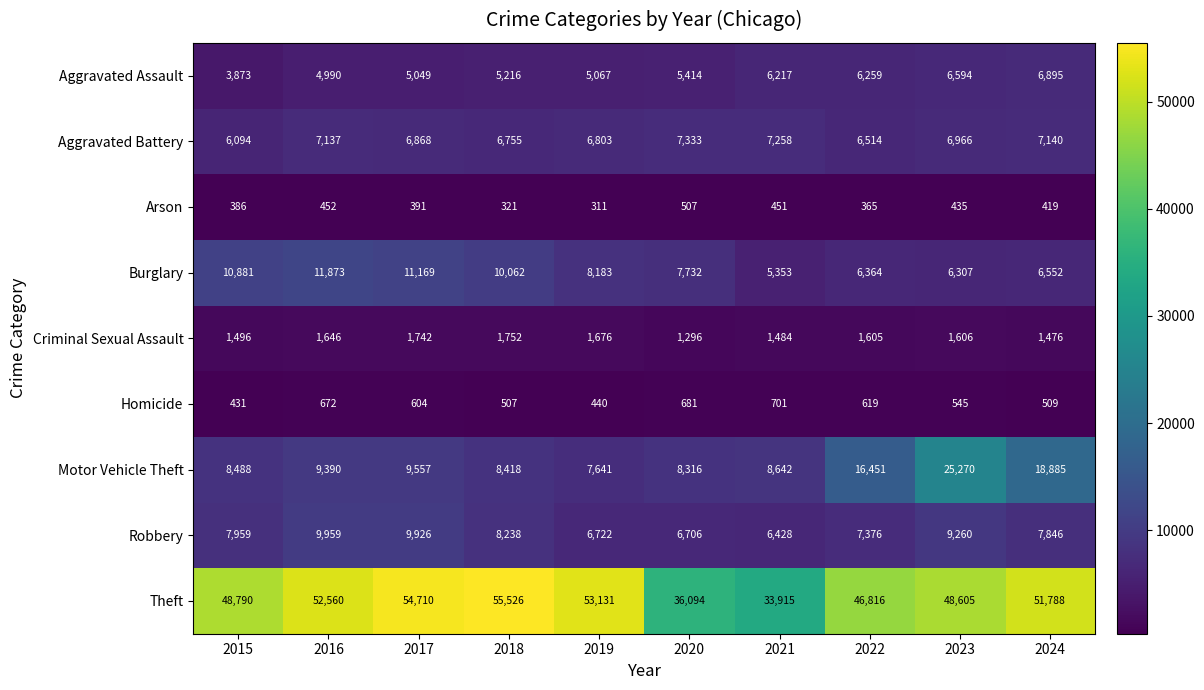

What is the maximum value shown in the chart?

55526